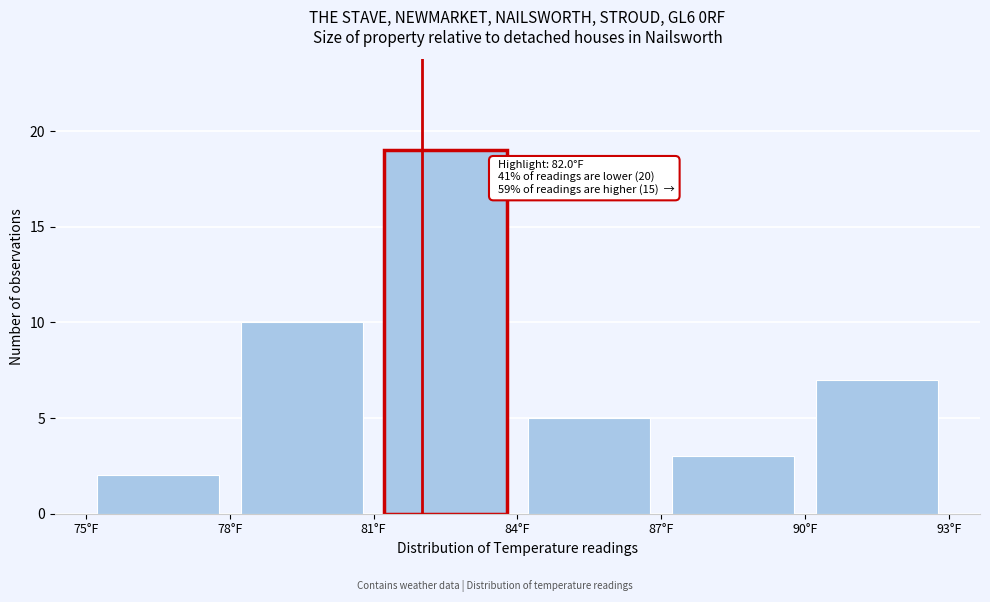

Which range on the x-axis has the tallest bar?

81 to 84